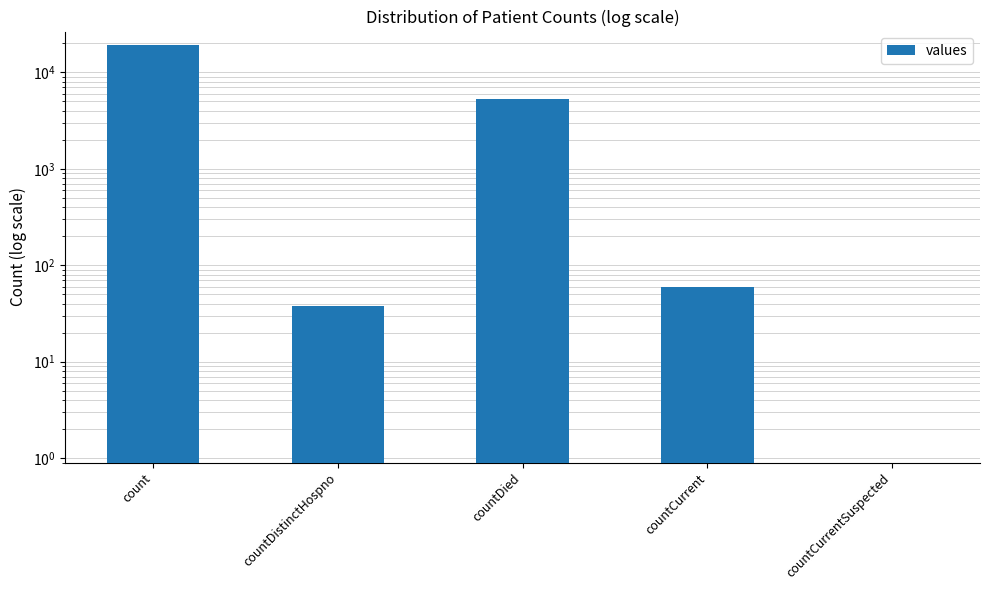

Are the bars grouped side by side (vs. stacked)?

No